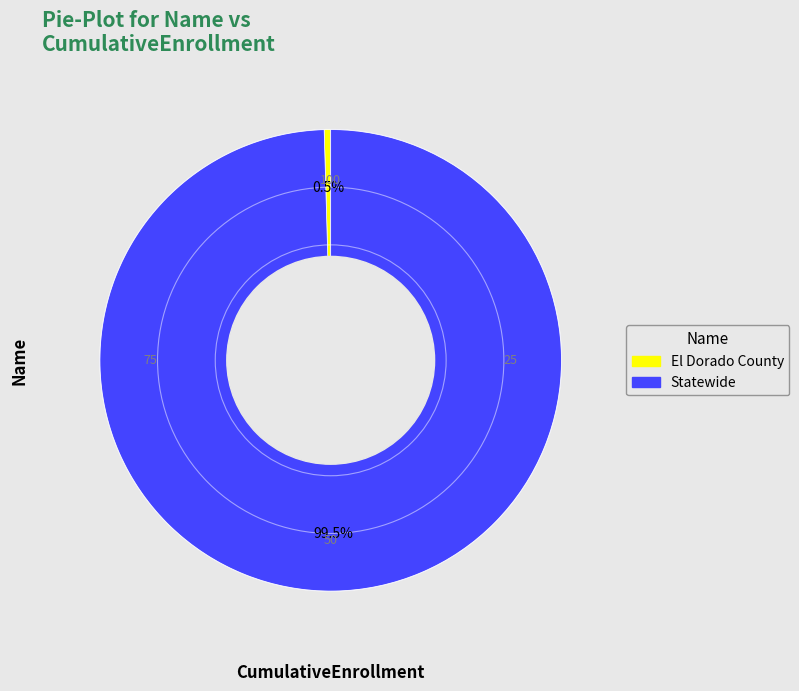

Is there any slice that represents more than half of the pie?

Yes